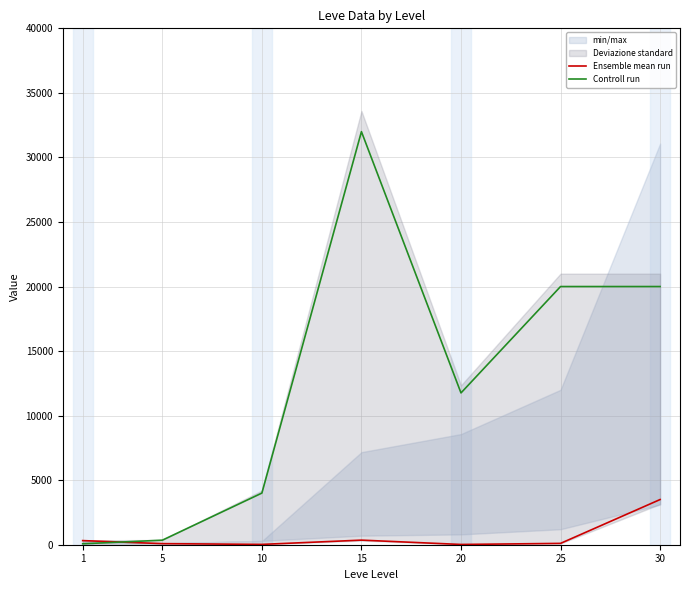

At which category is the sum across all series the highest?

15